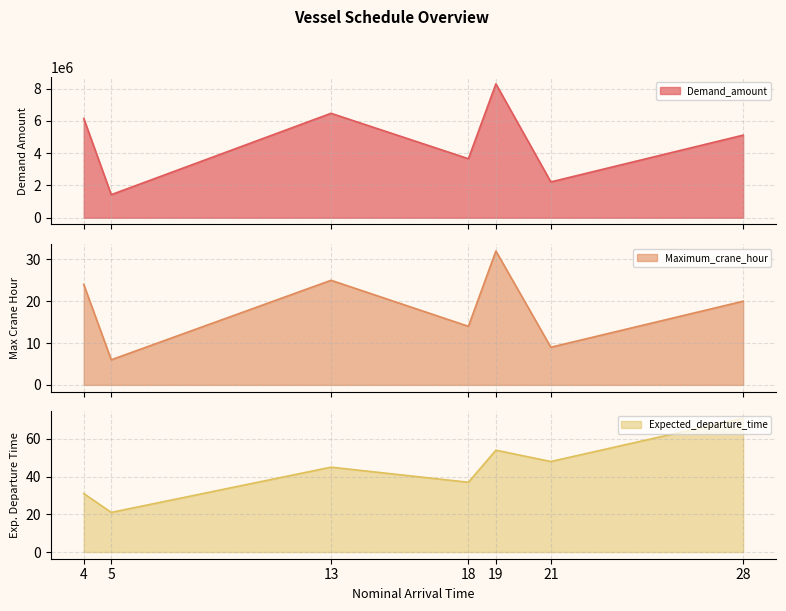

What is the maximum value for Maximum_crane_hour?

32